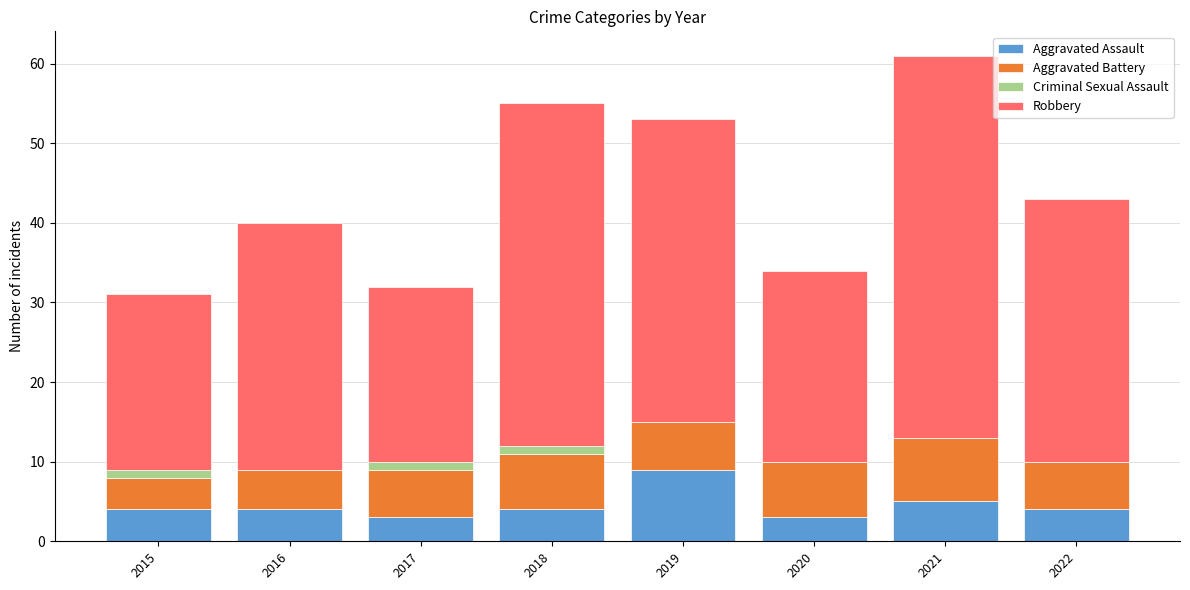

At which label does Aggravated Assault reach its peak?

2019